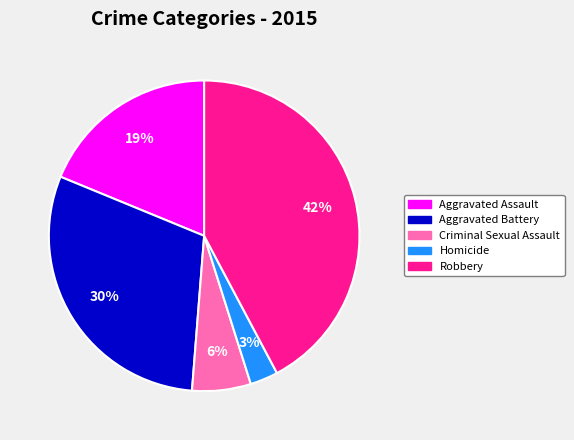

Between Aggravated Battery and Robbery, which is larger?

Robbery